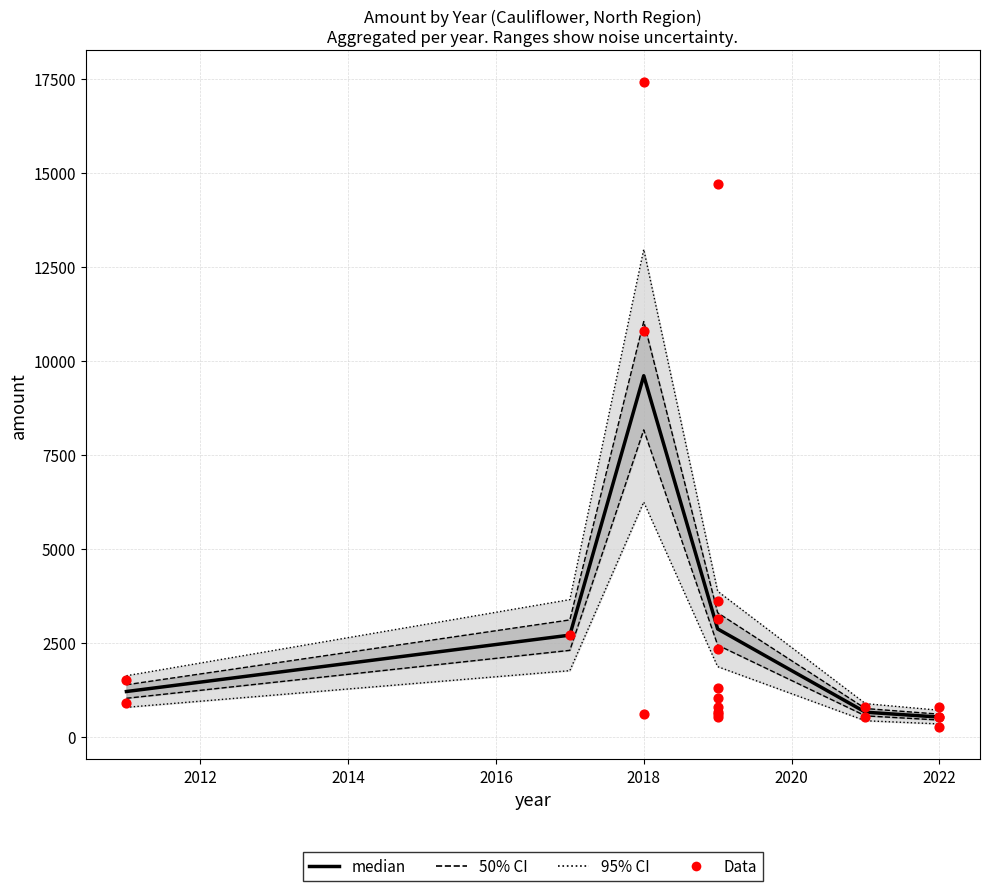

Which series has the largest total across all categories?

amount